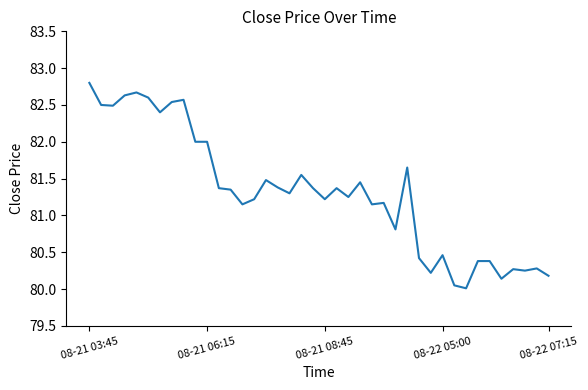

What is the difference between the maximum and minimum values?

2.8